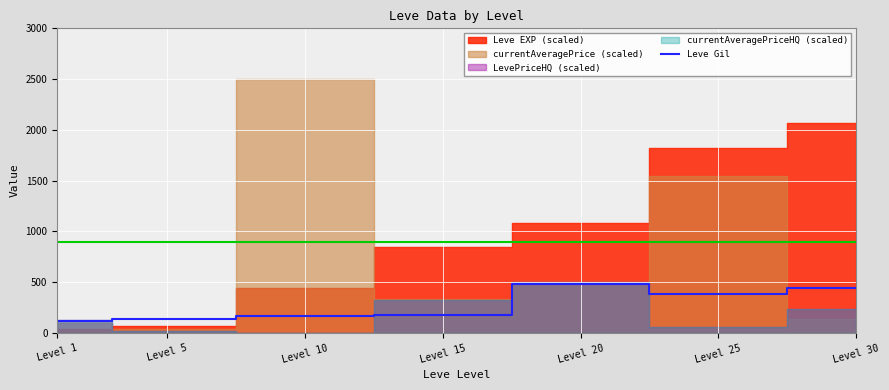

How many values are below 174?

3